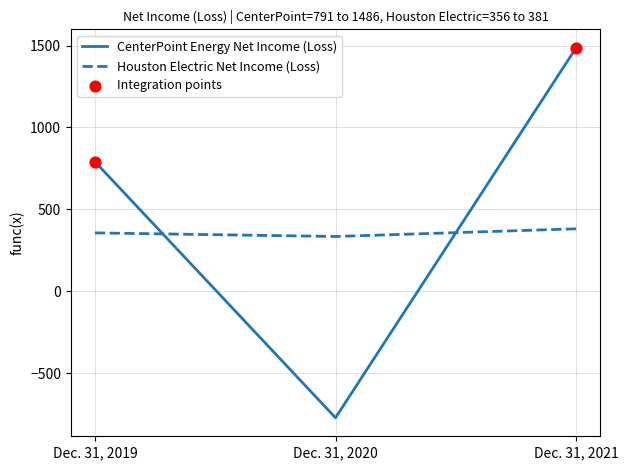

What is the greatest value displayed?

1486